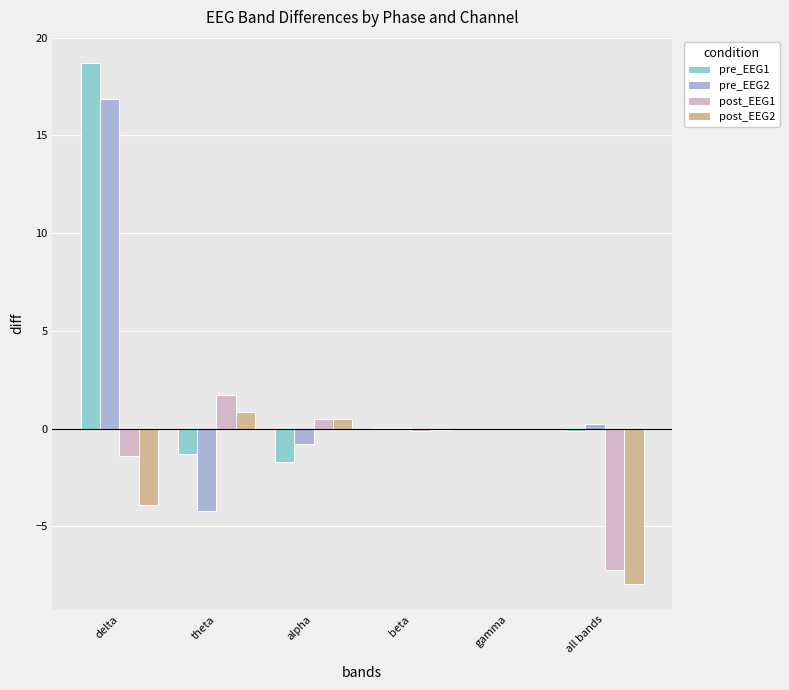

Which series changed the most between delta and beta?

pre_EEG1